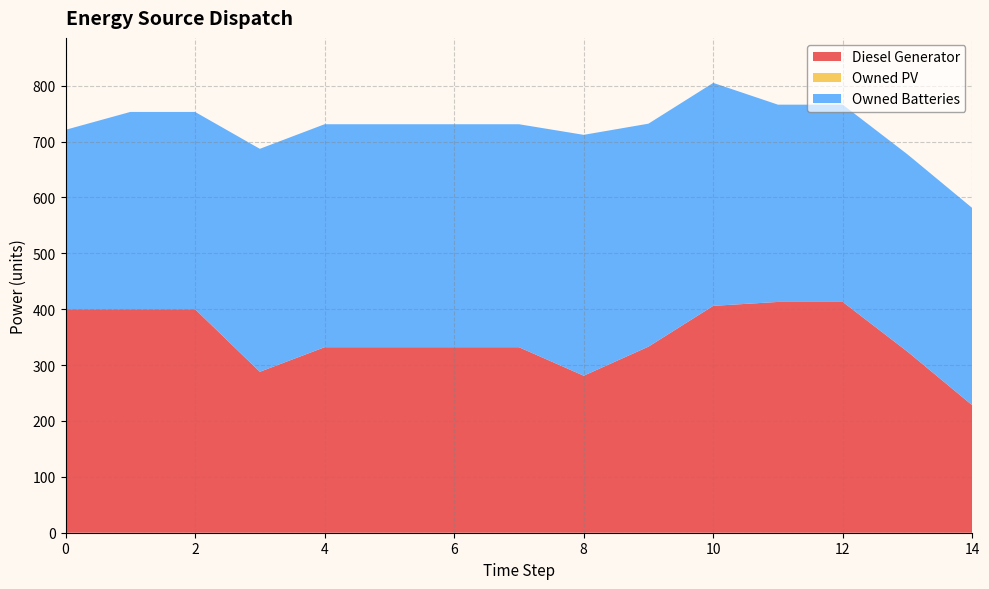

Reading left to right, list all the values displayed in this chart.

Diesel Generator: 400	400	400	288	332	332	332	332	281	333	406	413	413	324	228
Owned PV: 0	0	0	0	0	0	0	0	0	0	0	0	0	0	0
Owned Batteries: 321	353	353	399	399	399	399	399	431	399	399	353	353	353	353